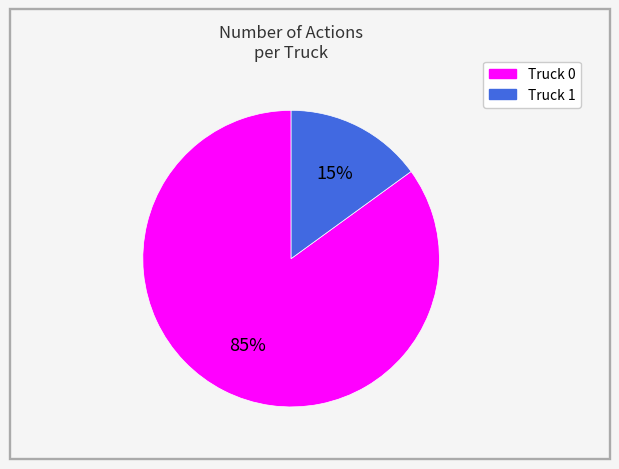

How many segments does this pie chart have?

2